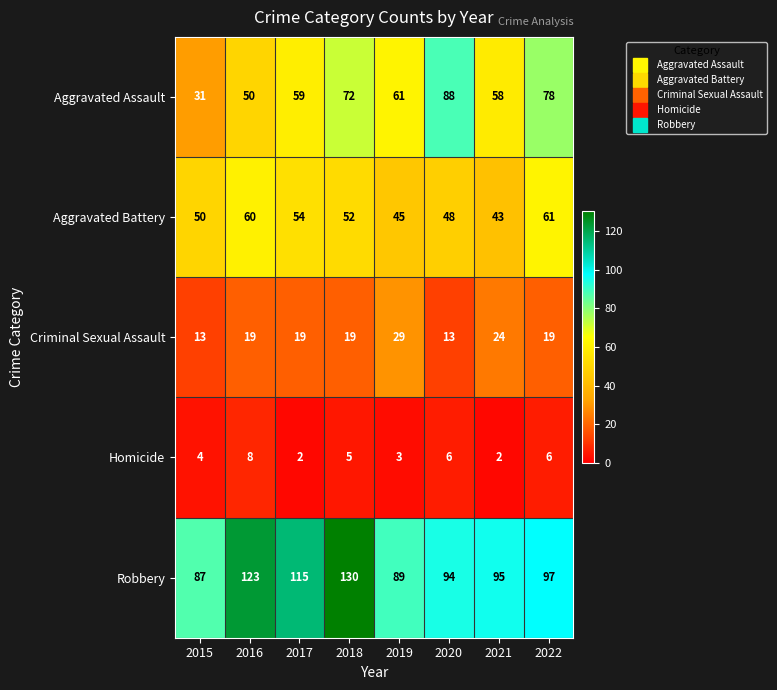

Read the Homicide value at 2018.

5